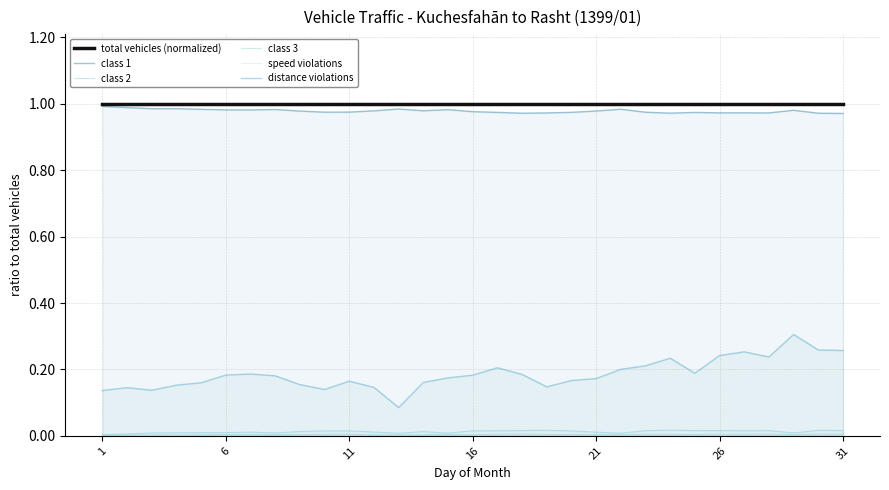

What are all the series names shown in the legend?

total vehicles (normalized), class 1, class 2, class 3, speed violations, distance violations